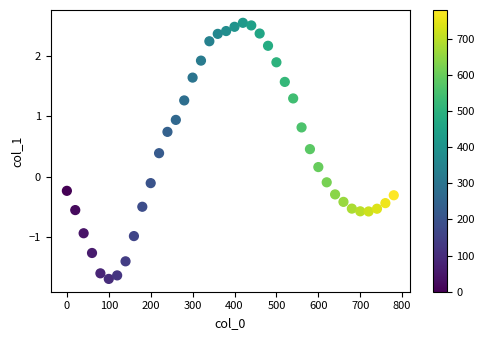

What is the range of Y values (max minus min)?

4.2